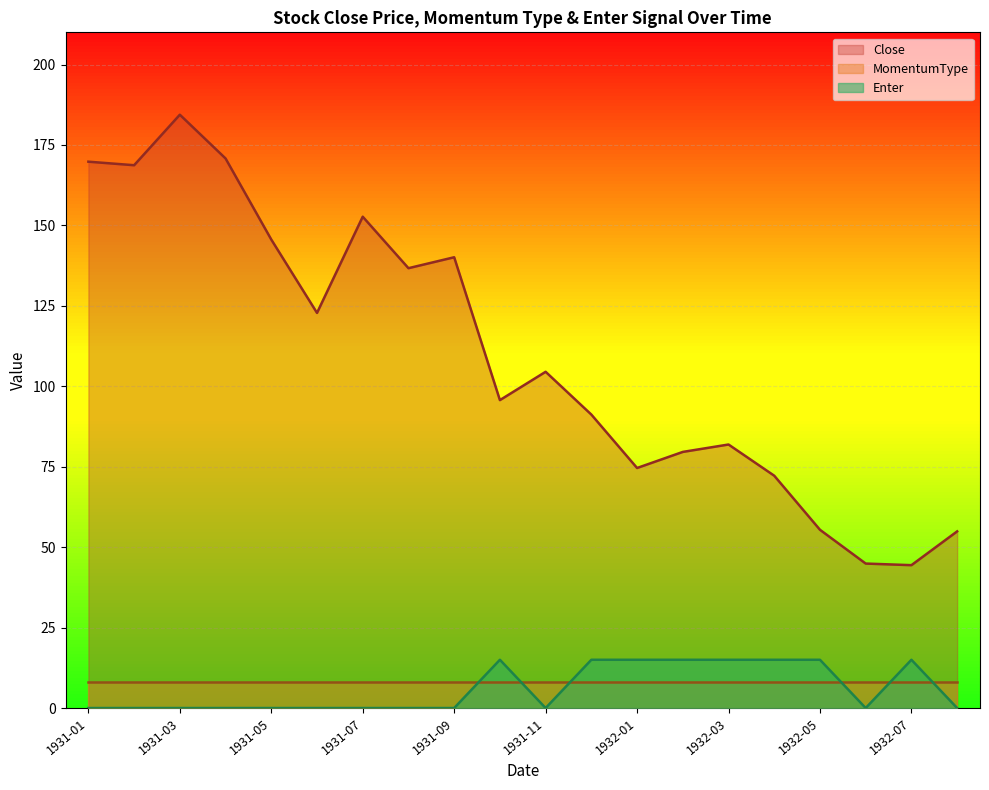

How many values in the Close series exceed 104?

10